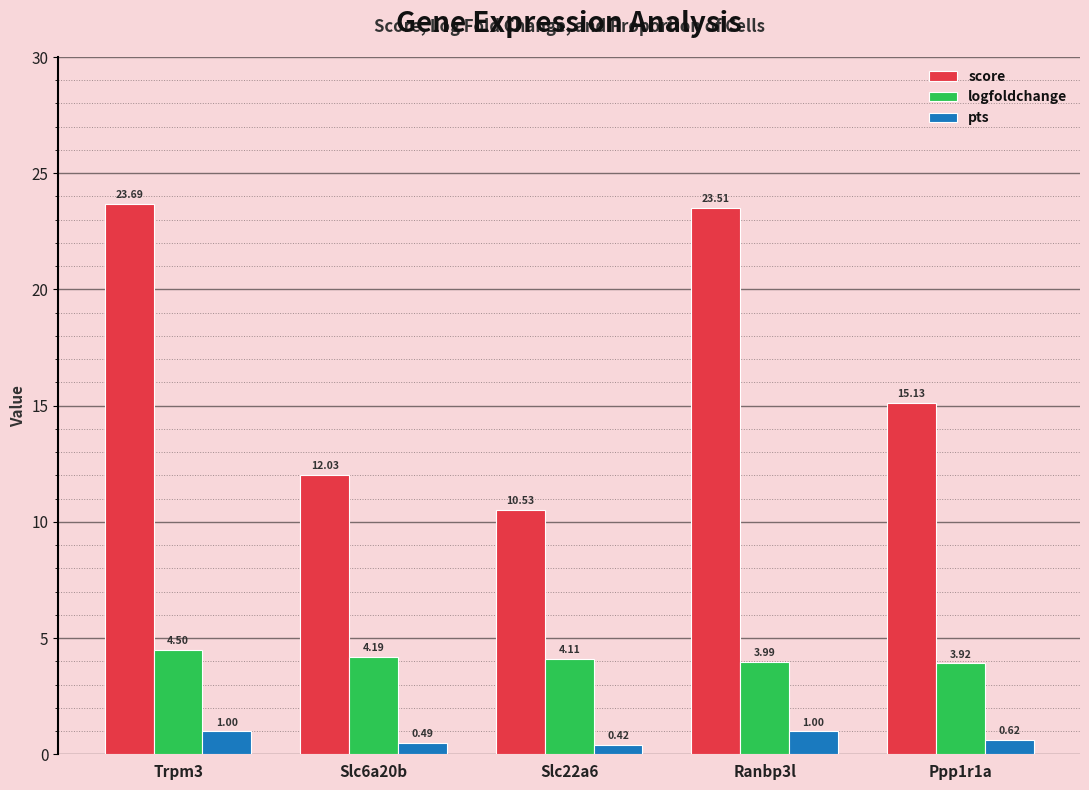

What is the minimum value for logfoldchange?

3.9